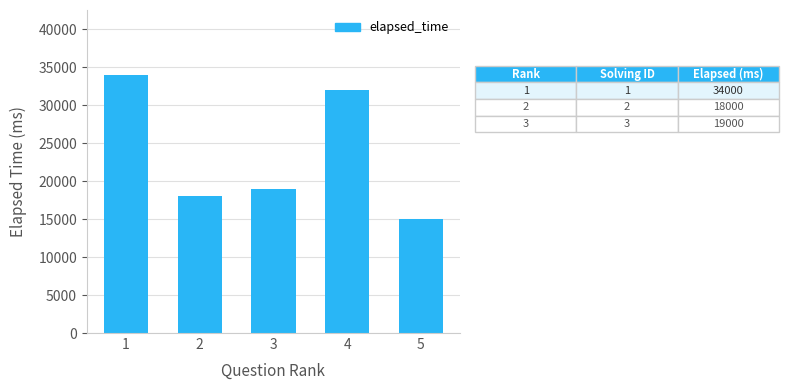

Reading left to right, list all the values displayed in this chart.

1=34000	2=18000	3=19000	4=32000	5=15000